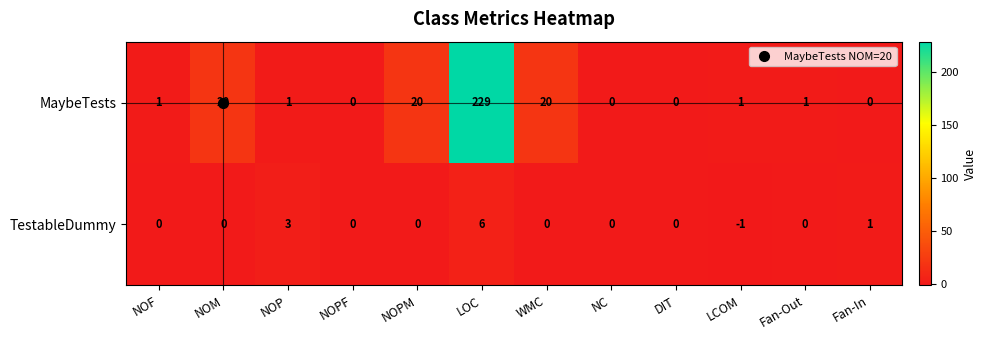

The value of TestableDummy at NOPM is 4. True or false?

False